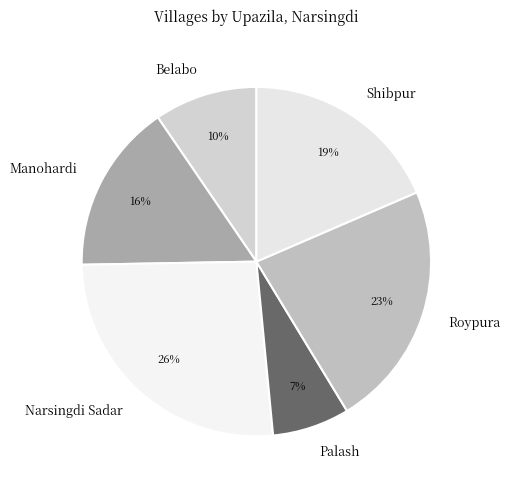

What percentage is the Manohardi slice, to the nearest percent?

16%